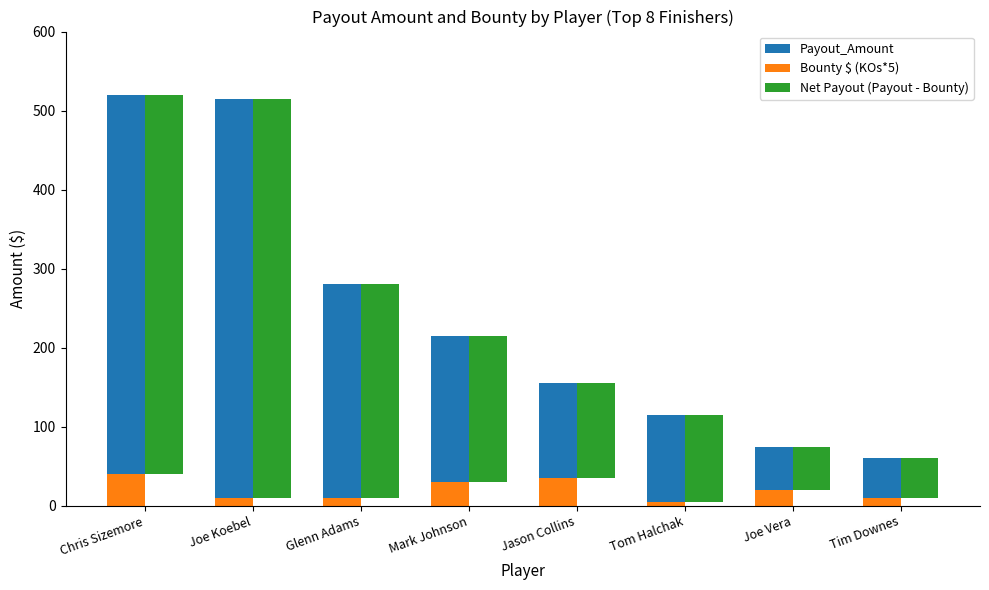

The Payout_Amount series shows 693 at Joe Koebel. True or false?

False